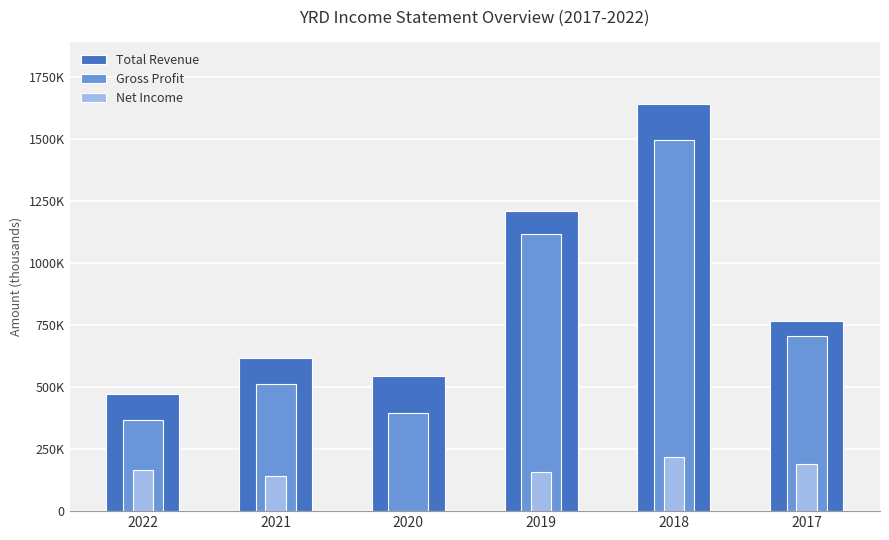

What is the approximate value of Total Revenue at 2022?

474300